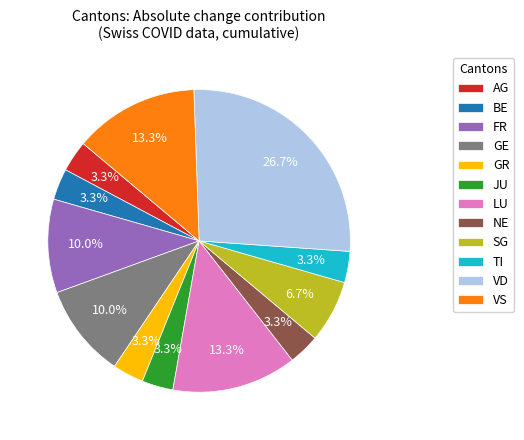

To the nearest percent, what is the average slice percentage?

8%